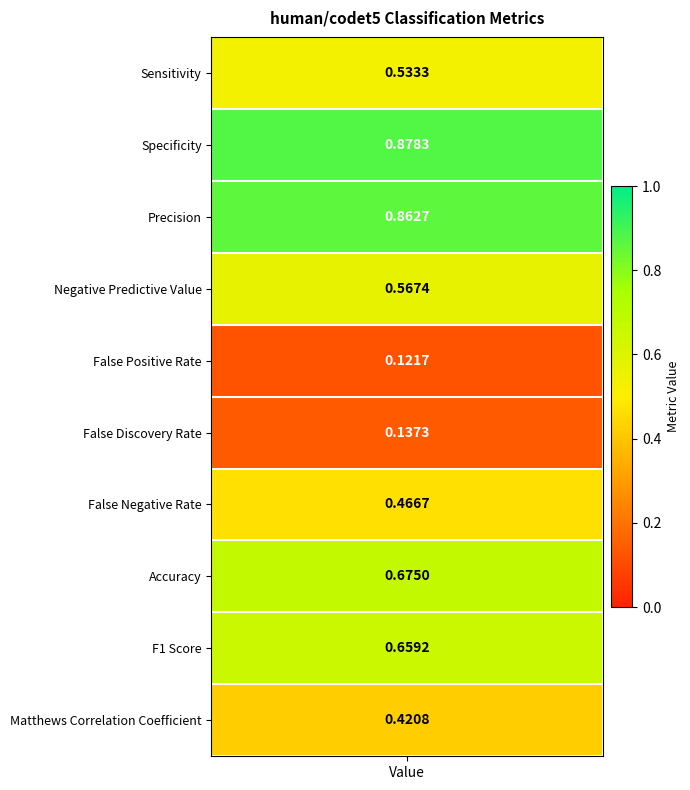

Which has a higher value, 2 or 4?

2